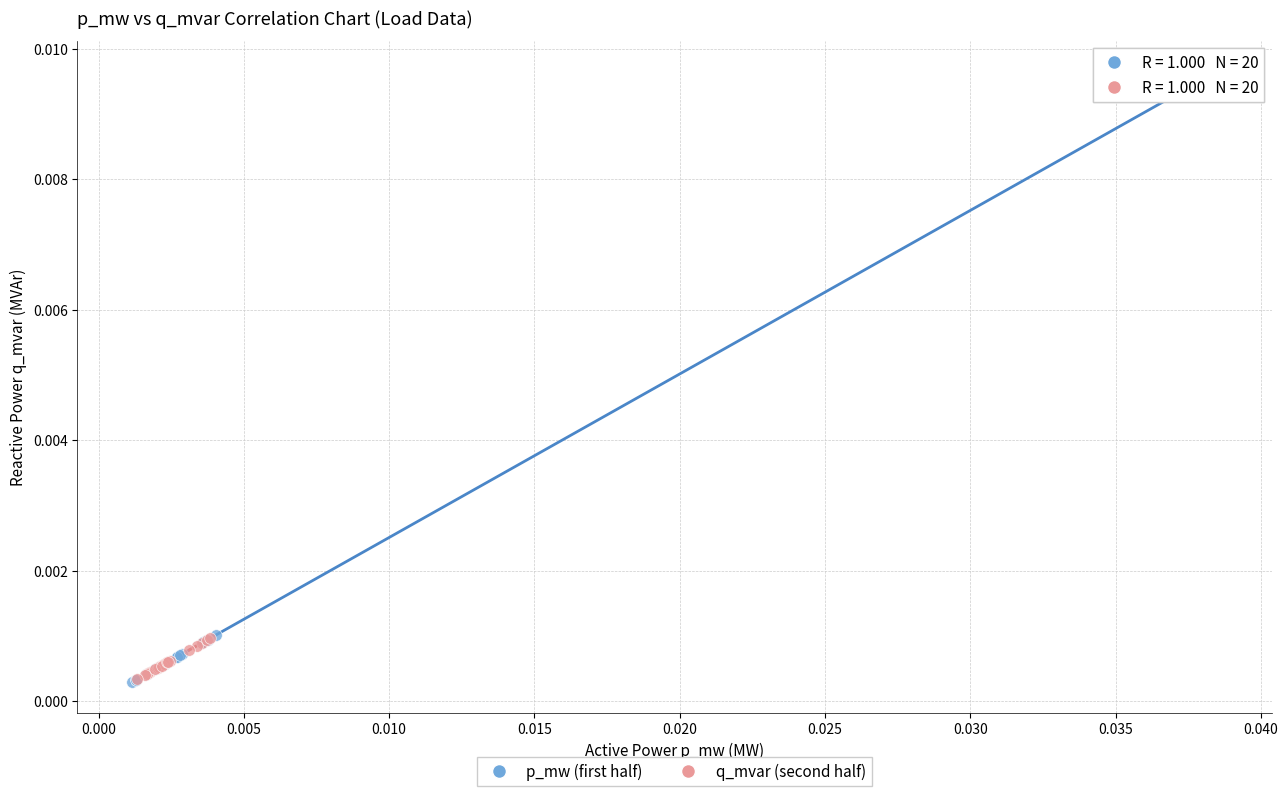

Which series contains the highest Y value?

p_mw (first half)